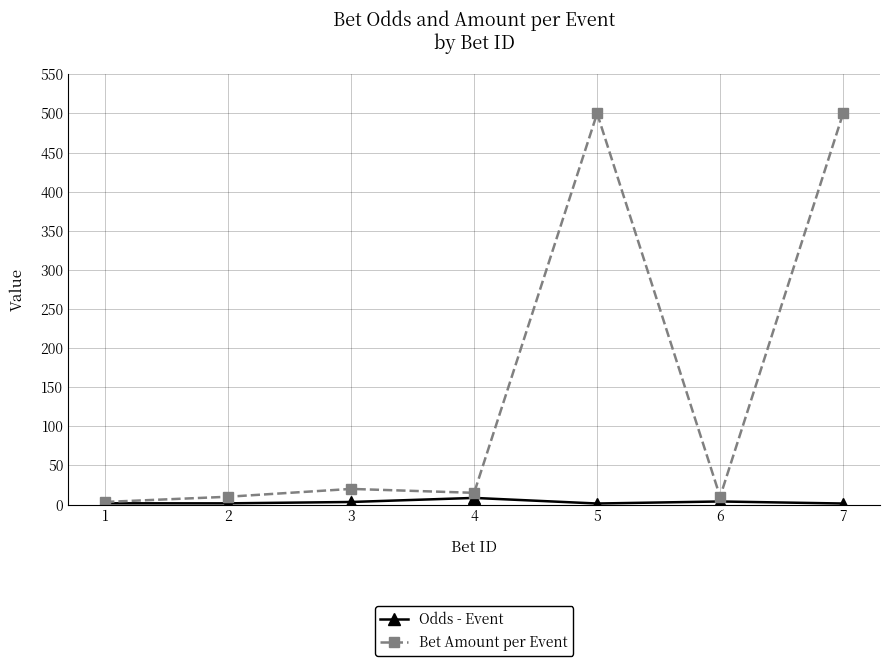

What is the difference between the Bet Amount per Event values at 2 and 1?

6.7